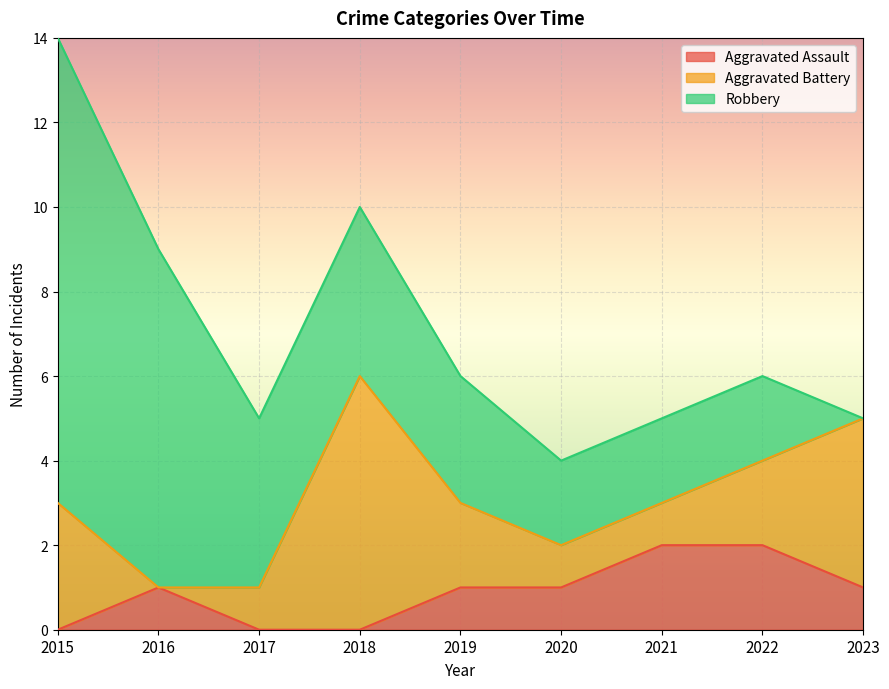

Does the chart display data point markers on the line(s)?

No